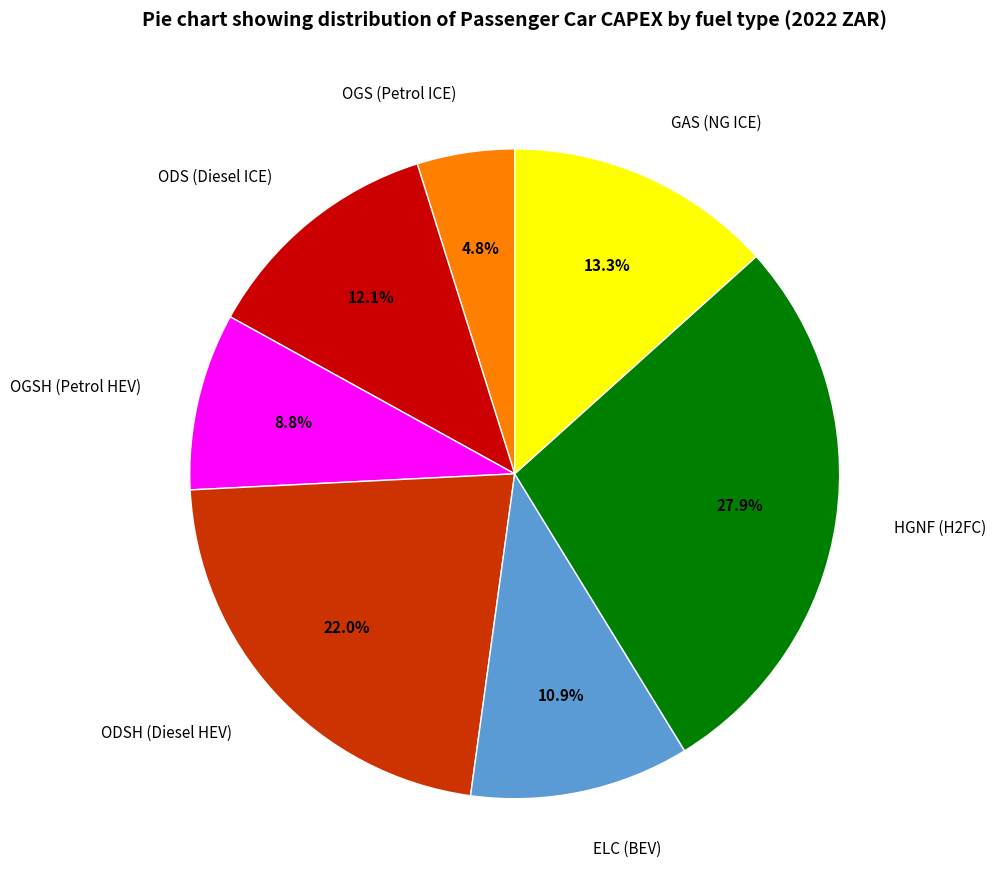

The GAS (NG ICE) slice represents 13% of the pie. True or false?

True